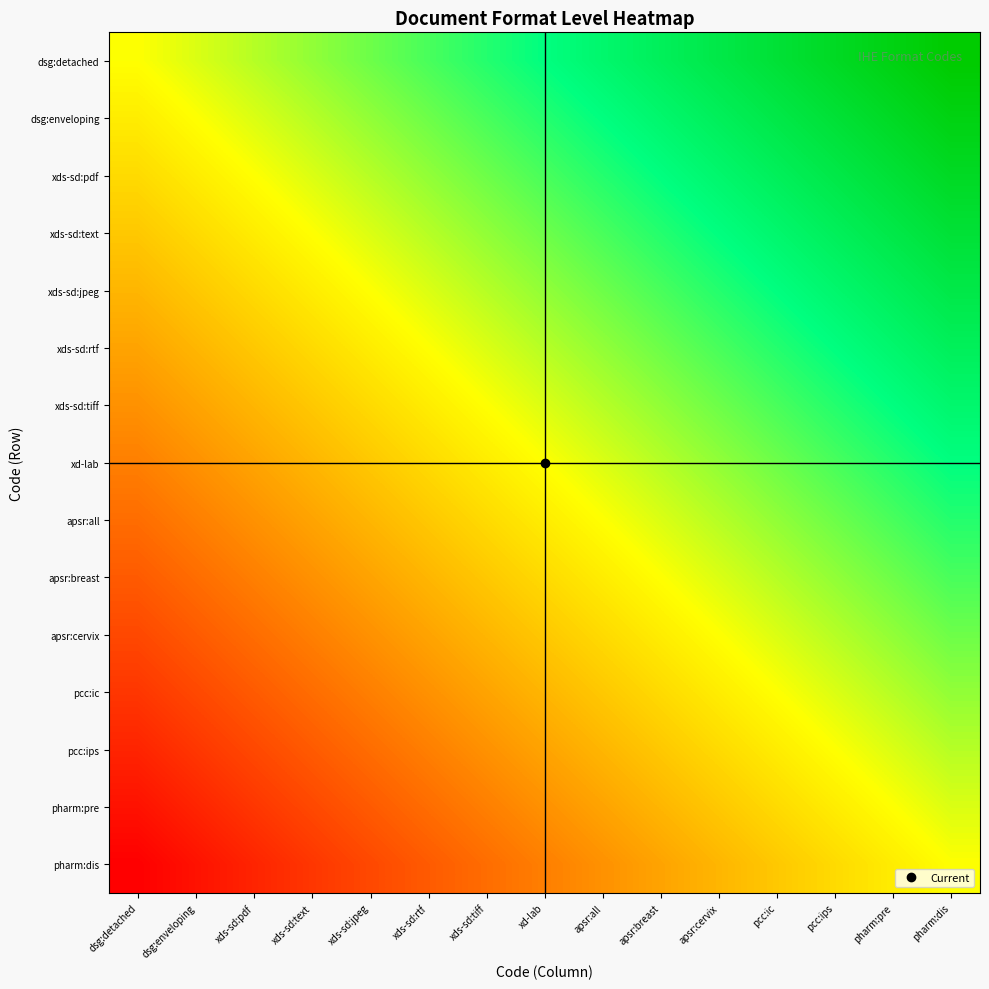

Reading left to right, extract all data points from this chart.

dsg:detached: dsg:detached=0.0	dsg:enveloping=0.1	xds-sd:pdf=0.1	xds-sd:text=0.2	xds-sd:jpeg=0.3	xds-sd:rtf=0.4	xds-sd:tiff=0.4	xd-lab=0.5	apsr:all=0.6	apsr:breast=0.6	apsr:cervix=0.7	pcc:ic=0.8	pcc:ips=0.9	pharm:pre=0.9	pharm:dis=1.0
dsg:enveloping: dsg:detached=-0.1	dsg:enveloping=0.0	xds-sd:pdf=0.1	xds-sd:text=0.1	xds-sd:jpeg=0.2	xds-sd:rtf=0.3	xds-sd:tiff=0.4	xd-lab=0.4	apsr:all=0.5	apsr:breast=0.6	apsr:cervix=0.6	pcc:ic=0.7	pcc:ips=0.8	pharm:pre=0.9	pharm:dis=0.9
xds-sd:pdf: dsg:detached=-0.1	dsg:enveloping=-0.1	xds-sd:pdf=0.0	xds-sd:text=0.1	xds-sd:jpeg=0.1	xds-sd:rtf=0.2	xds-sd:tiff=0.3	xd-lab=0.4	apsr:all=0.4	apsr:breast=0.5	apsr:cervix=0.6	pcc:ic=0.6	pcc:ips=0.7	pharm:pre=0.8	pharm:dis=0.9
xds-sd:text: dsg:detached=-0.2	dsg:enveloping=-0.1	xds-sd:pdf=-0.1	xds-sd:text=0.0	xds-sd:jpeg=0.1	xds-sd:rtf=0.1	xds-sd:tiff=0.2	xd-lab=0.3	apsr:all=0.4	apsr:breast=0.4	apsr:cervix=0.5	pcc:ic=0.6	pcc:ips=0.6	pharm:pre=0.7	pharm:dis=0.8
xds-sd:jpeg: dsg:detached=-0.3	dsg:enveloping=-0.2	xds-sd:pdf=-0.1	xds-sd:text=-0.1	xds-sd:jpeg=0.0	xds-sd:rtf=0.1	xds-sd:tiff=0.1	xd-lab=0.2	apsr:all=0.3	apsr:breast=0.4	apsr:cervix=0.4	pcc:ic=0.5	pcc:ips=0.6	pharm:pre=0.6	pharm:dis=0.7
xds-sd:rtf: dsg:detached=-0.4	dsg:enveloping=-0.3	xds-sd:pdf=-0.2	xds-sd:text=-0.1	xds-sd:jpeg=-0.1	xds-sd:rtf=0.0	xds-sd:tiff=0.1	xd-lab=0.1	apsr:all=0.2	apsr:breast=0.3	apsr:cervix=0.4	pcc:ic=0.4	pcc:ips=0.5	pharm:pre=0.6	pharm:dis=0.6
xds-sd:tiff: dsg:detached=-0.4	dsg:enveloping=-0.4	xds-sd:pdf=-0.3	xds-sd:text=-0.2	xds-sd:jpeg=-0.1	xds-sd:rtf=-0.1	xds-sd:tiff=0.0	xd-lab=0.1	apsr:all=0.1	apsr:breast=0.2	apsr:cervix=0.3	pcc:ic=0.4	pcc:ips=0.4	pharm:pre=0.5	pharm:dis=0.6
xd-lab: dsg:detached=-0.5	dsg:enveloping=-0.4	xds-sd:pdf=-0.4	xds-sd:text=-0.3	xds-sd:jpeg=-0.2	xds-sd:rtf=-0.1	xds-sd:tiff=-0.1	xd-lab=0.0	apsr:all=0.1	apsr:breast=0.1	apsr:cervix=0.2	pcc:ic=0.3	pcc:ips=0.4	pharm:pre=0.4	pharm:dis=0.5
apsr:all: dsg:detached=-0.6	dsg:enveloping=-0.5	xds-sd:pdf=-0.4	xds-sd:text=-0.4	xds-sd:jpeg=-0.3	xds-sd:rtf=-0.2	xds-sd:tiff=-0.1	xd-lab=-0.1	apsr:all=0.0	apsr:breast=0.1	apsr:cervix=0.1	pcc:ic=0.2	pcc:ips=0.3	pharm:pre=0.4	pharm:dis=0.4
apsr:breast: dsg:detached=-0.6	dsg:enveloping=-0.6	xds-sd:pdf=-0.5	xds-sd:text=-0.4	xds-sd:jpeg=-0.4	xds-sd:rtf=-0.3	xds-sd:tiff=-0.2	xd-lab=-0.1	apsr:all=-0.1	apsr:breast=0.0	apsr:cervix=0.1	pcc:ic=0.1	pcc:ips=0.2	pharm:pre=0.3	pharm:dis=0.4
apsr:cervix: dsg:detached=-0.7	dsg:enveloping=-0.6	xds-sd:pdf=-0.6	xds-sd:text=-0.5	xds-sd:jpeg=-0.4	xds-sd:rtf=-0.4	xds-sd:tiff=-0.3	xd-lab=-0.2	apsr:all=-0.1	apsr:breast=-0.1	apsr:cervix=0.0	pcc:ic=0.1	pcc:ips=0.1	pharm:pre=0.2	pharm:dis=0.3
pcc:ic: dsg:detached=-0.8	dsg:enveloping=-0.7	xds-sd:pdf=-0.6	xds-sd:text=-0.6	xds-sd:jpeg=-0.5	xds-sd:rtf=-0.4	xds-sd:tiff=-0.4	xd-lab=-0.3	apsr:all=-0.2	apsr:breast=-0.1	apsr:cervix=-0.1	pcc:ic=0.0	pcc:ips=0.1	pharm:pre=0.1	pharm:dis=0.2
pcc:ips: dsg:detached=-0.9	dsg:enveloping=-0.8	xds-sd:pdf=-0.7	xds-sd:text=-0.6	xds-sd:jpeg=-0.6	xds-sd:rtf=-0.5	xds-sd:tiff=-0.4	xd-lab=-0.4	apsr:all=-0.3	apsr:breast=-0.2	apsr:cervix=-0.1	pcc:ic=-0.1	pcc:ips=0.0	pharm:pre=0.1	pharm:dis=0.1
pharm:pre: dsg:detached=-0.9	dsg:enveloping=-0.9	xds-sd:pdf=-0.8	xds-sd:text=-0.7	xds-sd:jpeg=-0.6	xds-sd:rtf=-0.6	xds-sd:tiff=-0.5	xd-lab=-0.4	apsr:all=-0.4	apsr:breast=-0.3	apsr:cervix=-0.2	pcc:ic=-0.1	pcc:ips=-0.1	pharm:pre=0.0	pharm:dis=0.1
pharm:dis: dsg:detached=-1.0	dsg:enveloping=-0.9	xds-sd:pdf=-0.9	xds-sd:text=-0.8	xds-sd:jpeg=-0.7	xds-sd:rtf=-0.6	xds-sd:tiff=-0.6	xd-lab=-0.5	apsr:all=-0.4	apsr:breast=-0.4	apsr:cervix=-0.3	pcc:ic=-0.2	pcc:ips=-0.1	pharm:pre=-0.1	pharm:dis=0.0